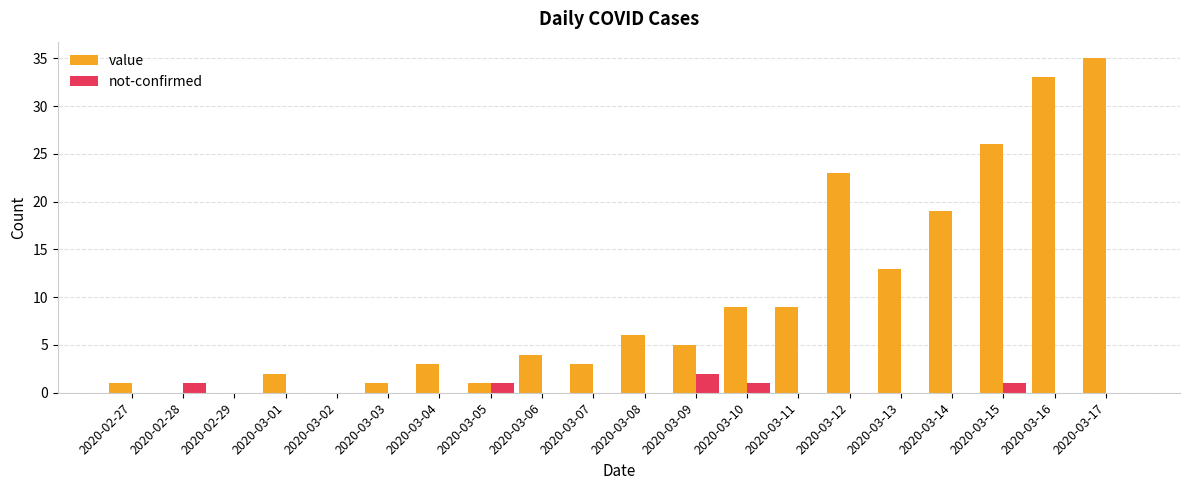

At which category is the sum across all series the highest?

2020-03-17